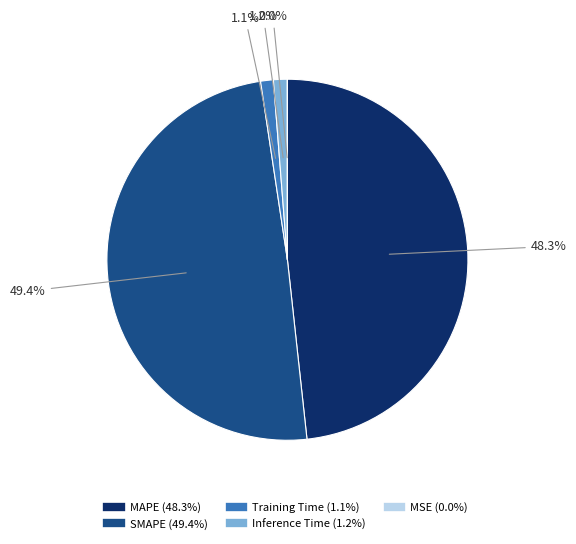

Between Training Time and SMAPE, which is larger?

SMAPE